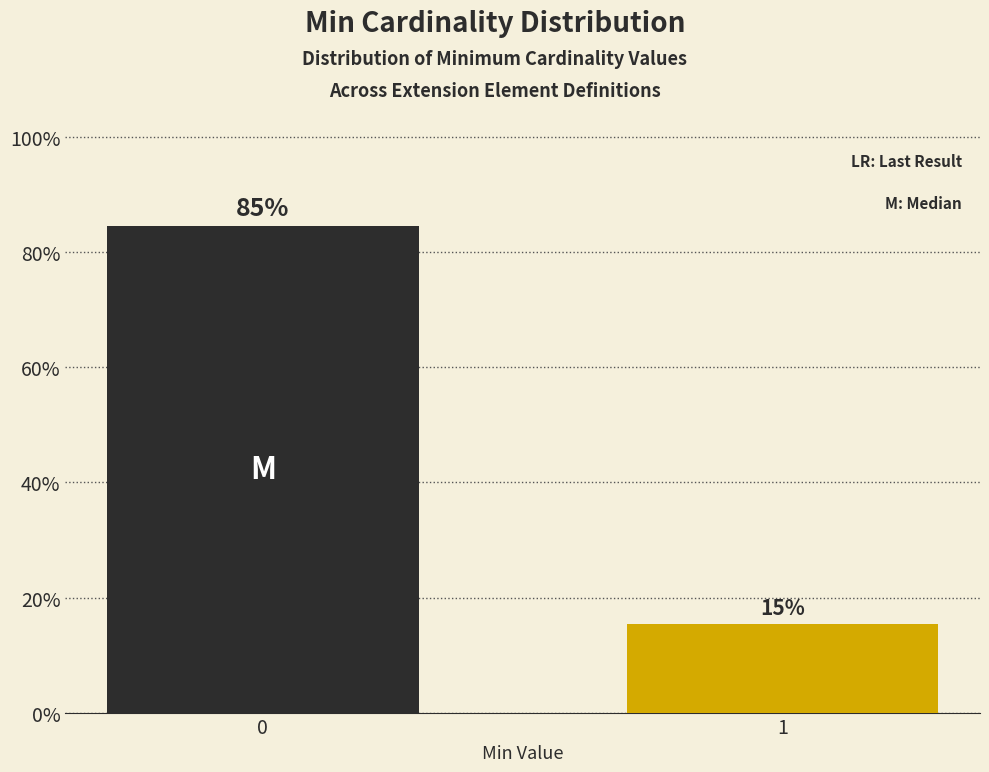

What is the value of the 2nd bar from the left?

15.4